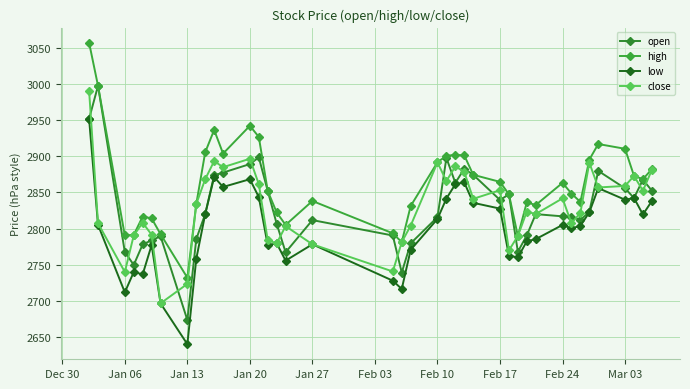

What is the value of the open point at the 30th from the left?

2790.7